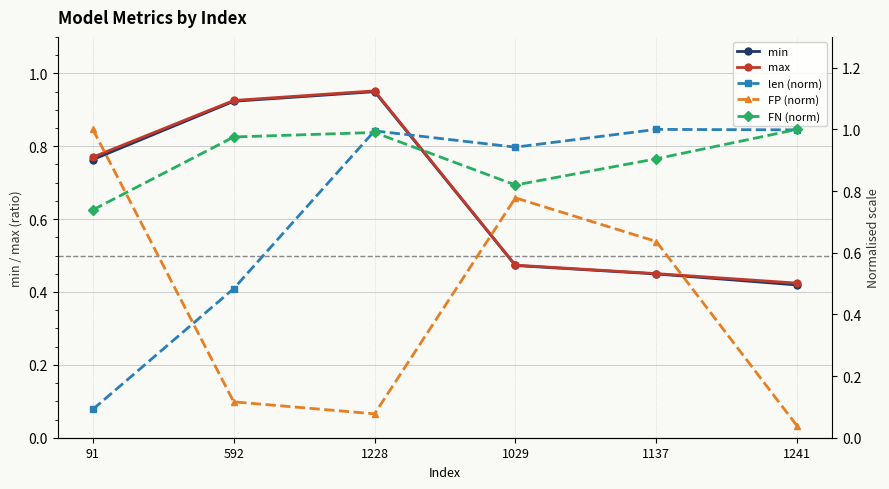

What are all the series names shown in the legend?

min, max, len (norm), FP (norm), FN (norm)